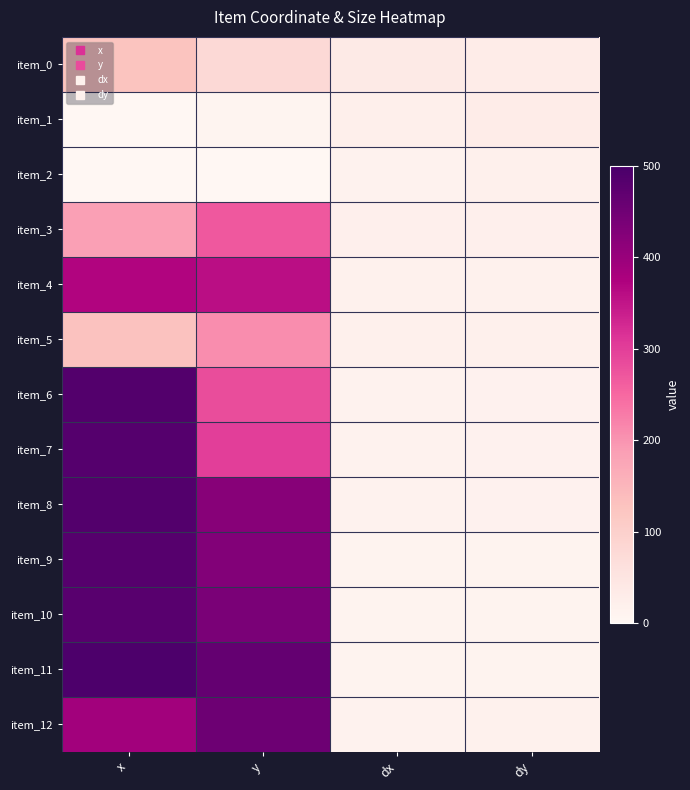

Which label corresponds to the smallest value in the chart?

x